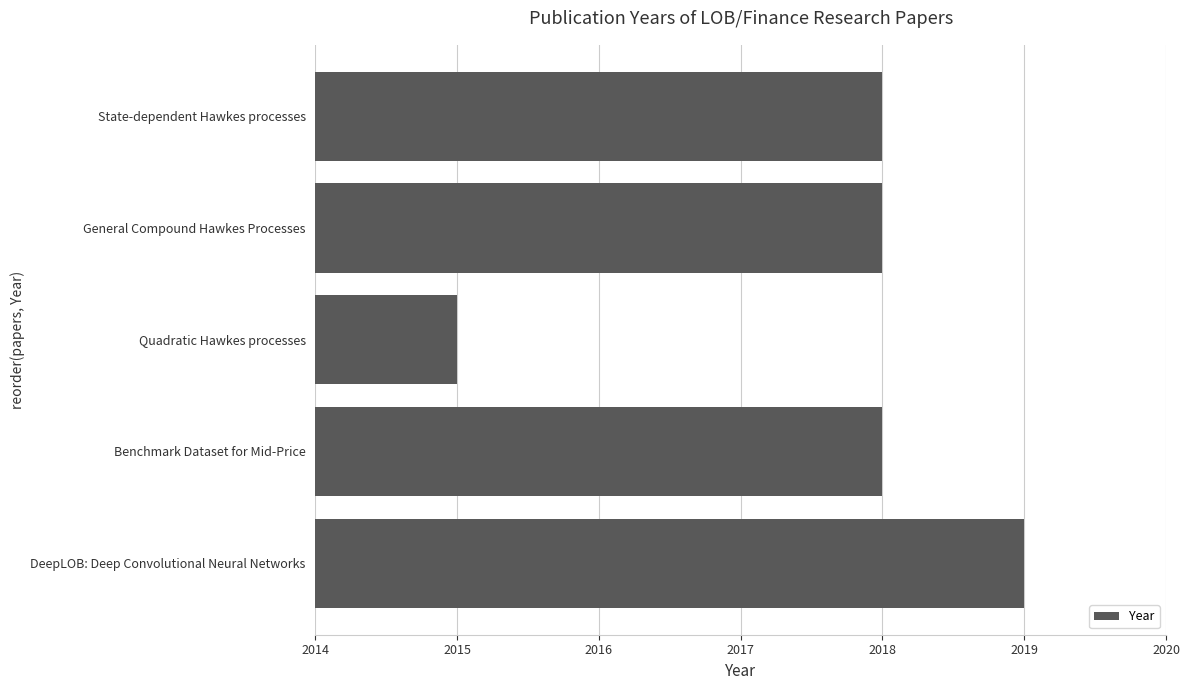

Reading top to bottom, transcribe all the data shown in this chart.

2018	2018	2015	2018	2019